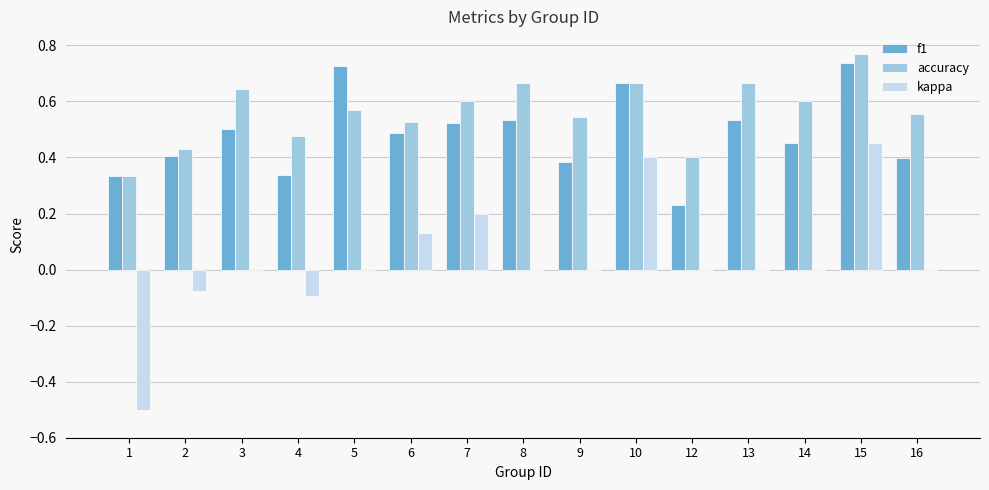

True or false: kappa has a value of 0.3 at 9.

False